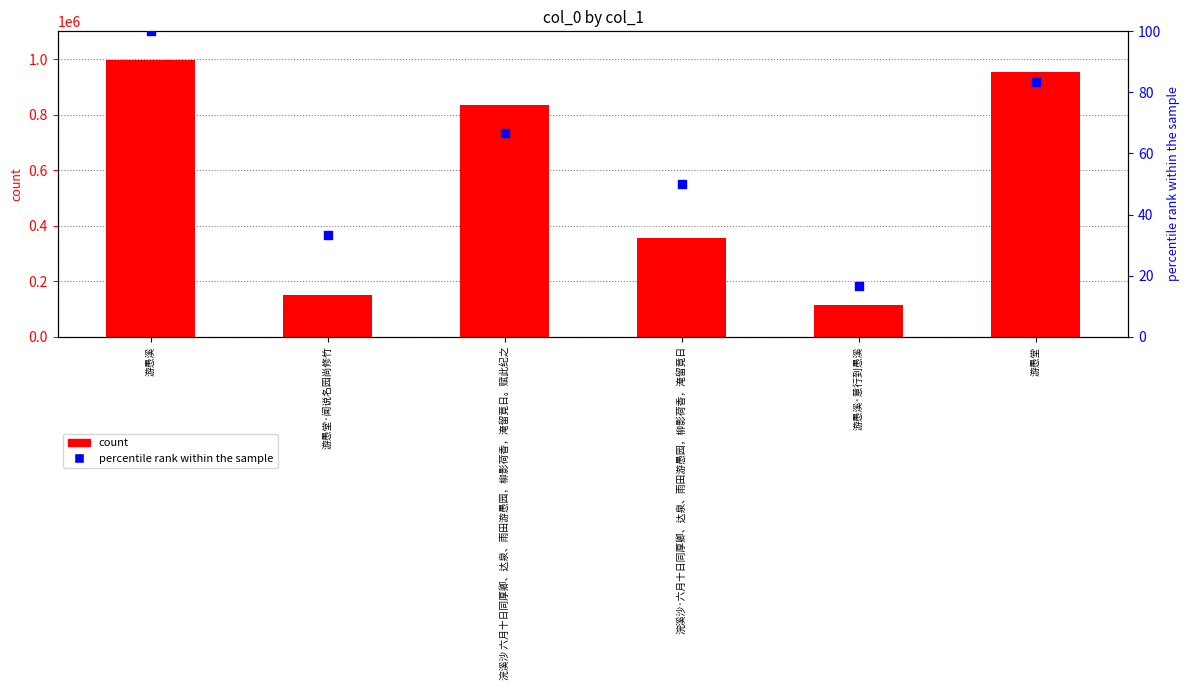

Which series has the largest total across all categories?

col_0